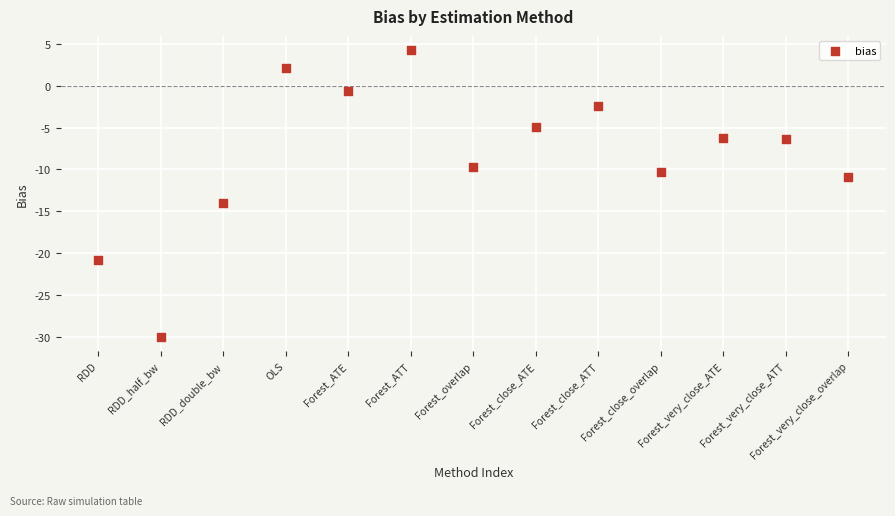

What Y value in the scatter plot is closest to -12?

-10.9